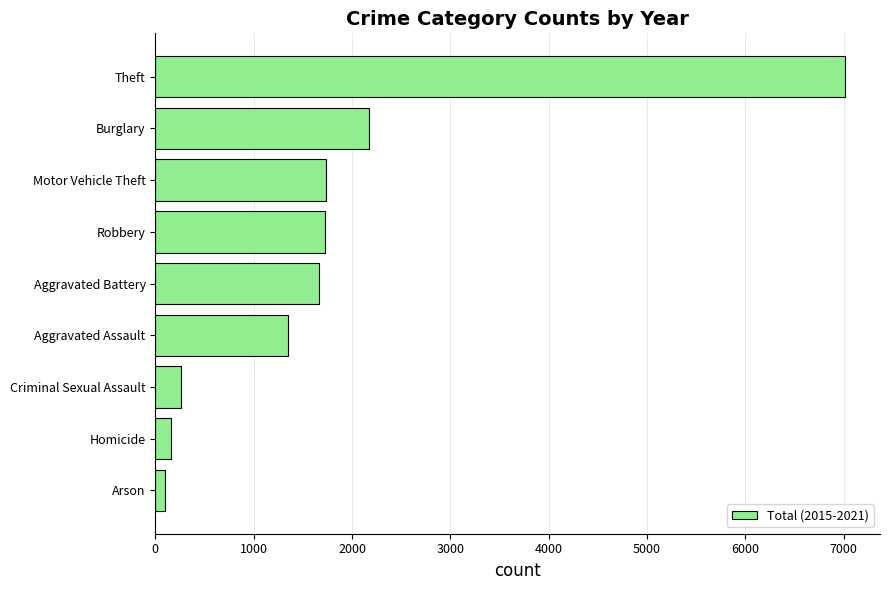

What is the maximum value shown in the chart?

7017